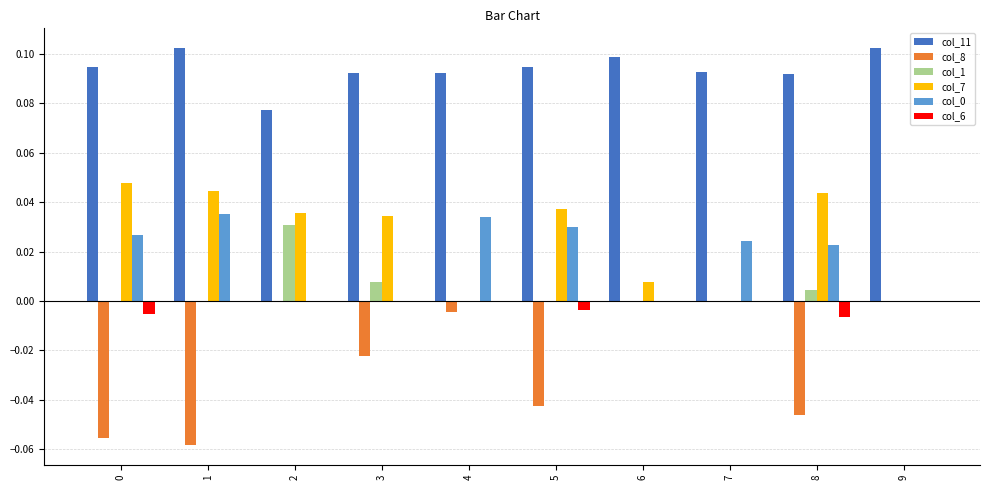

How many distinct data groups are displayed?

6